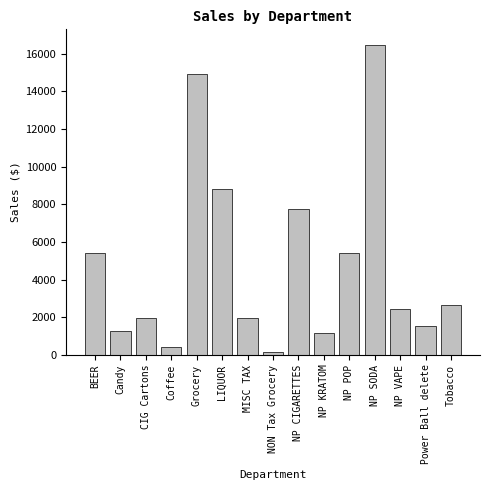

What is the value of the 12th bar from the left?

16476.3